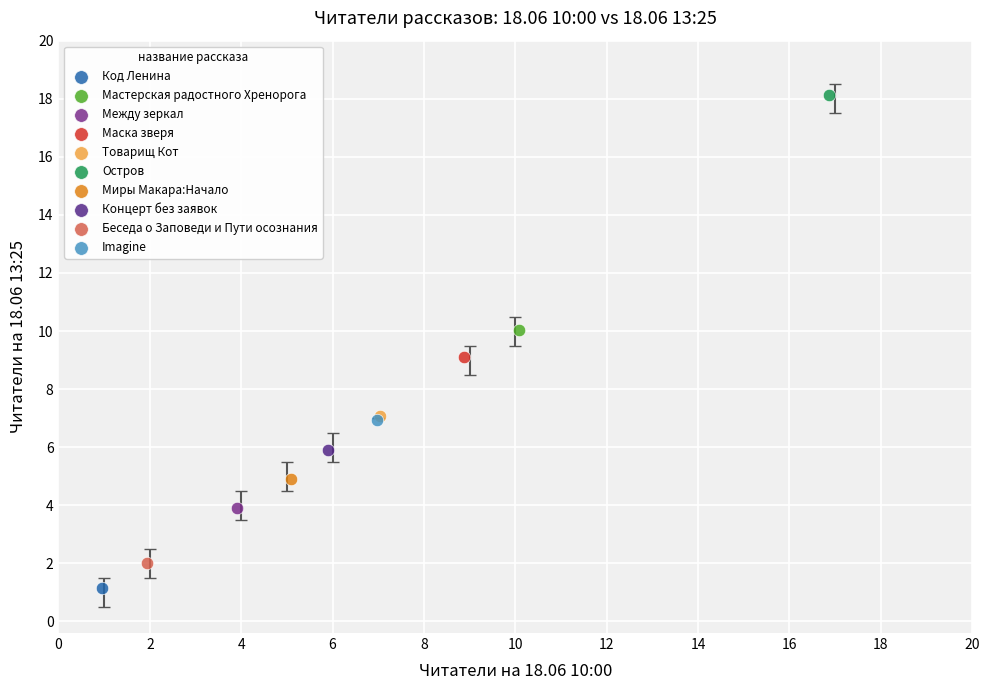

What are all the series names shown in the legend?

Код Ленина, Мастерская радостного Хренорога, Между зеркал, Маска зверя, Товарищ Кот, Остров, Миры Макара:Начало, Концерт без заявок, Беседа о Заповеди и Пути осознания, Imagine